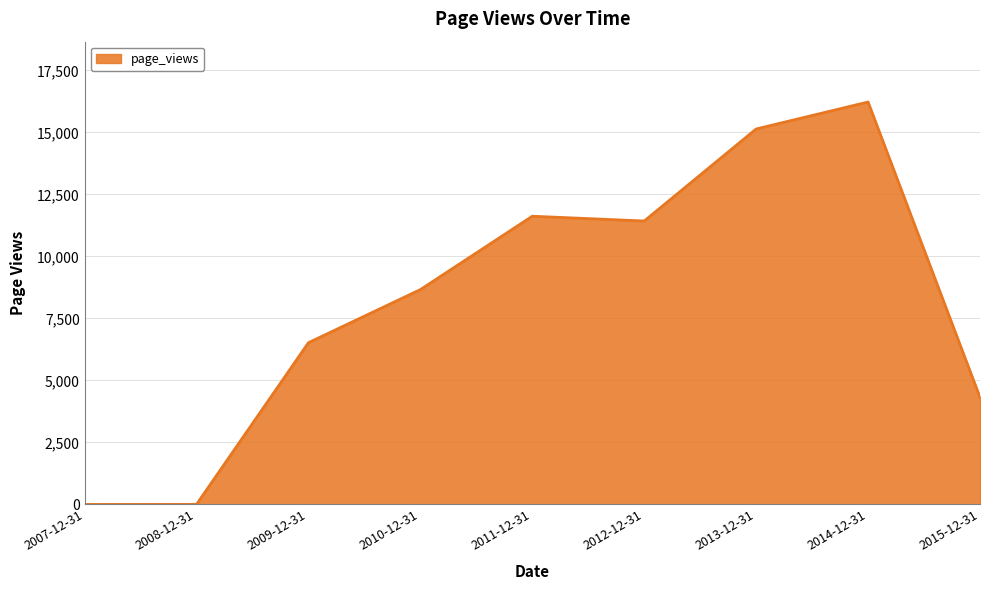

The value at 2007-12-31 is 5917. True or false?

False